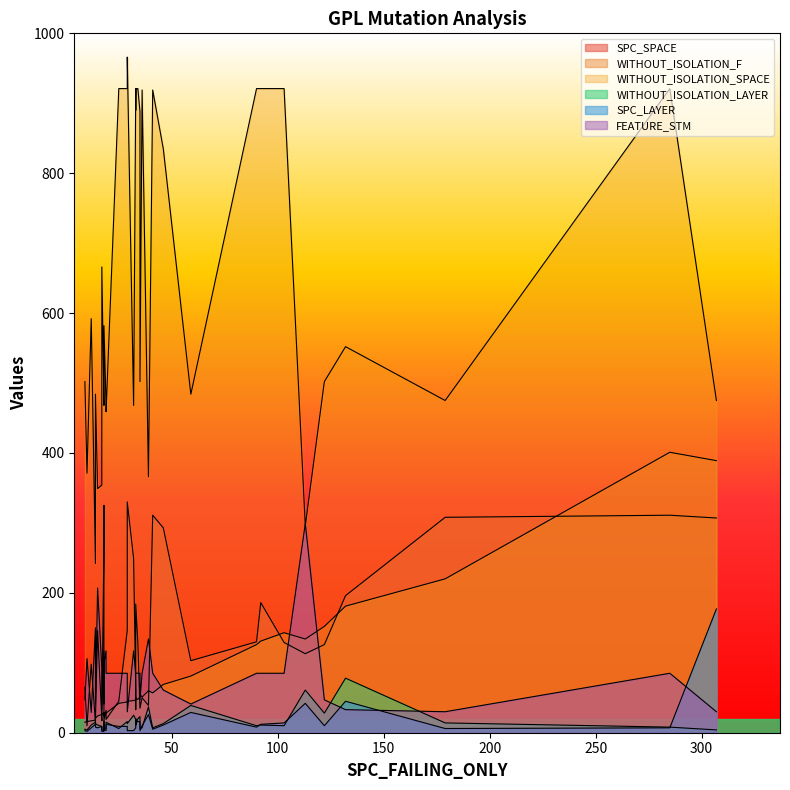

True or false: WITHOUT_ISOLATION_LAYER and WITHOUT_ISOLATION_SPACE cross at least once.

False